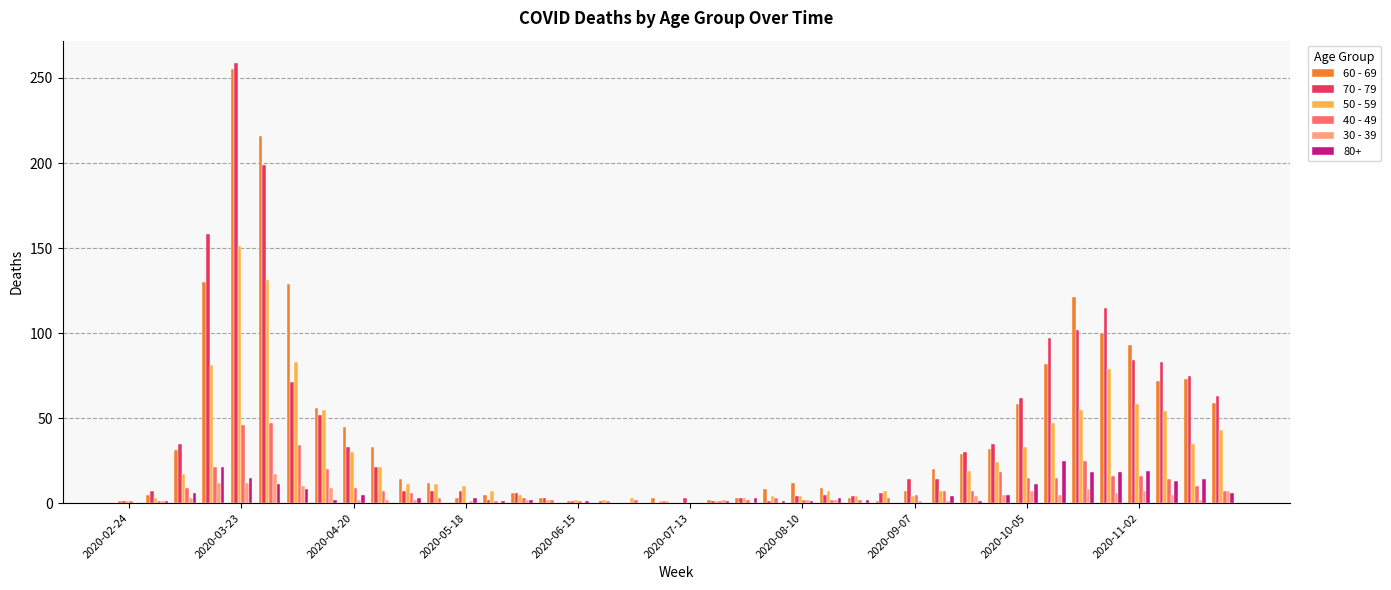

How many groups of bars are there?

40